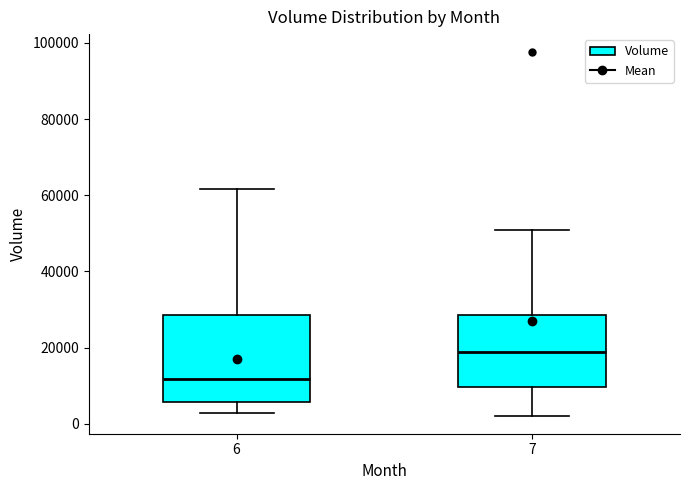

Reading left to right, transcribe this box plot: for each box, give where its median line is, the range the box spans, and where its two whiskers end, as read against the y-axis. The values are not printed on the chart, so give them approximately, as read against the axis.

6: median 12000, box 6000 to 28000, whiskers 2000 to 62000
7: median 18000, box 10000 to 28000, whiskers 2000 to 50000